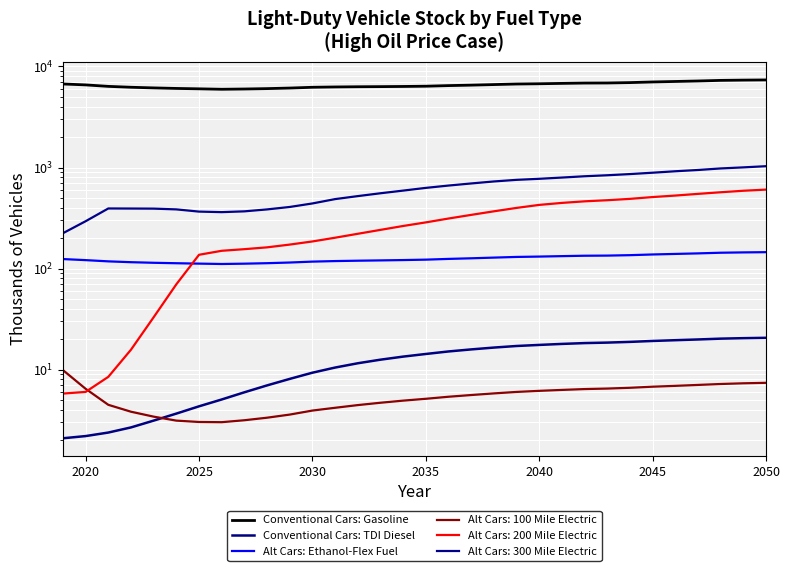

How many data points in Conventional Cars: Gasoline are above 6535?

16